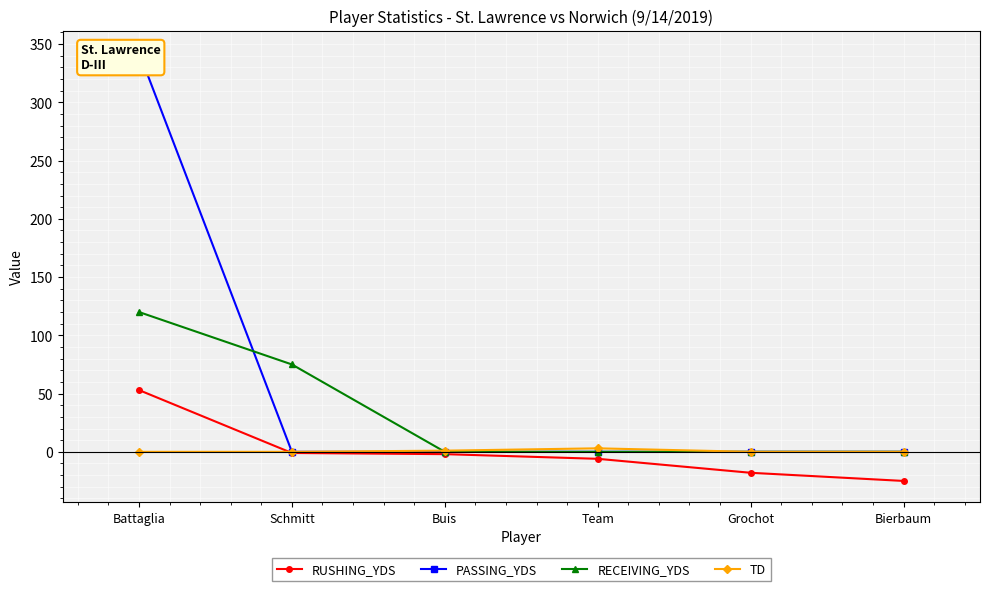

At which label is PASSING_YDS closest to 171?

Schmitt